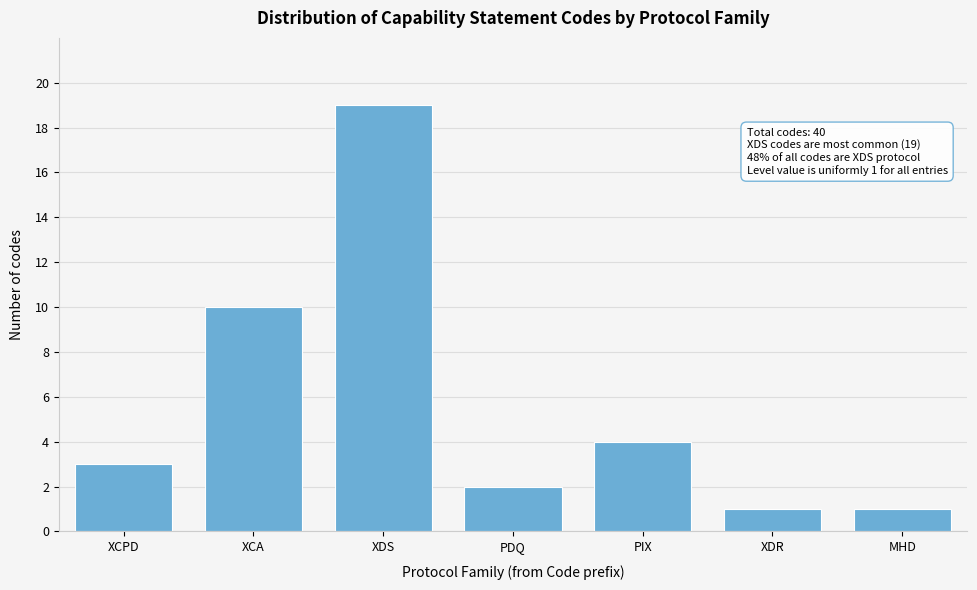

Reading left to right, extract all data points from this chart.

XCPD=3	XCA=10	XDS=19	PDQ=2	PIX=4	XDR=1	MHD=1